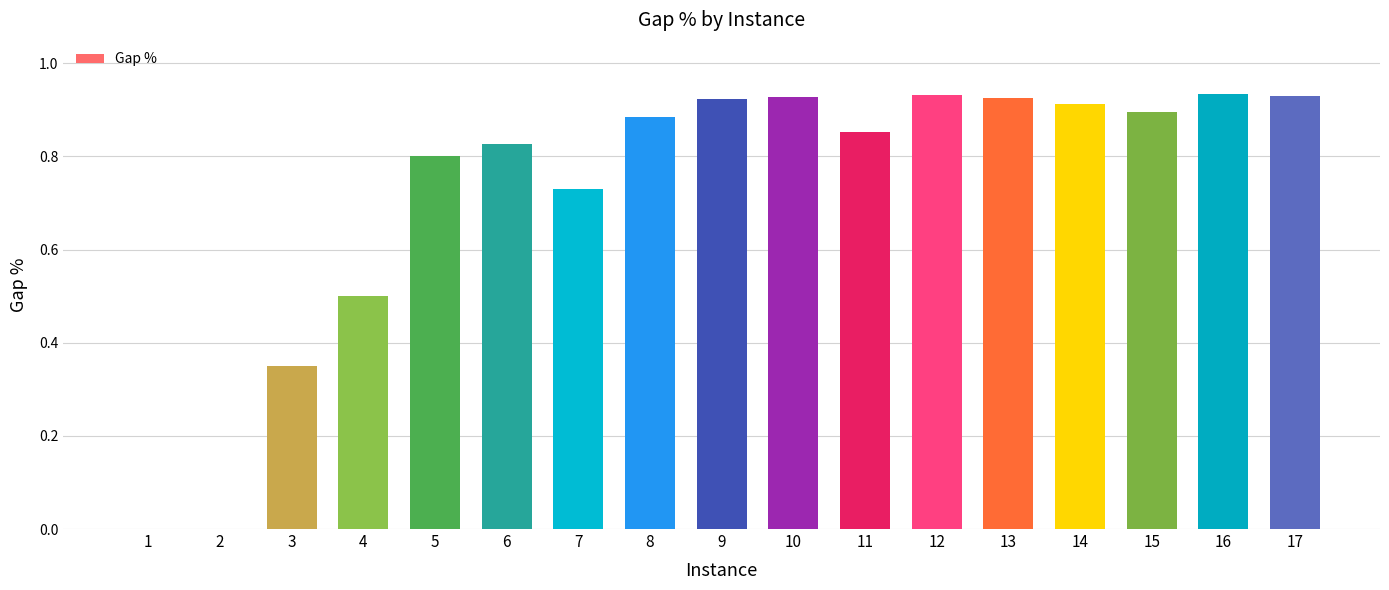

The chart shows a value of 0.9 at 12. True or false?

True